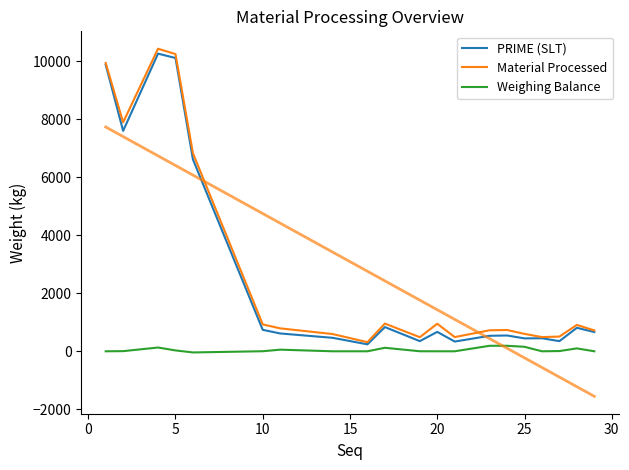

The value of Material Processed at 14 is 300.7. True or false?

False